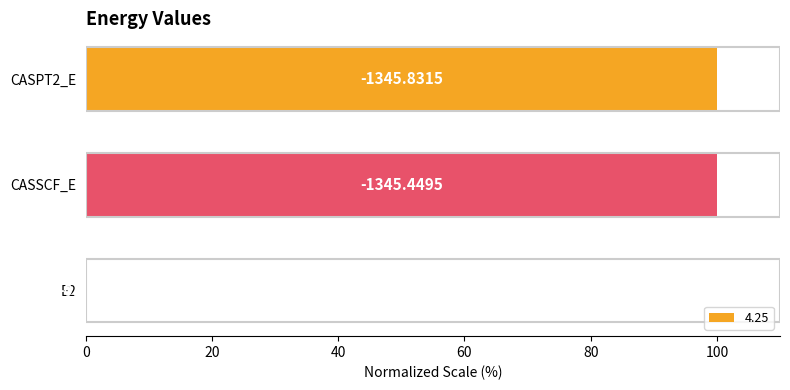

At which label is the value closest to 50?

E2